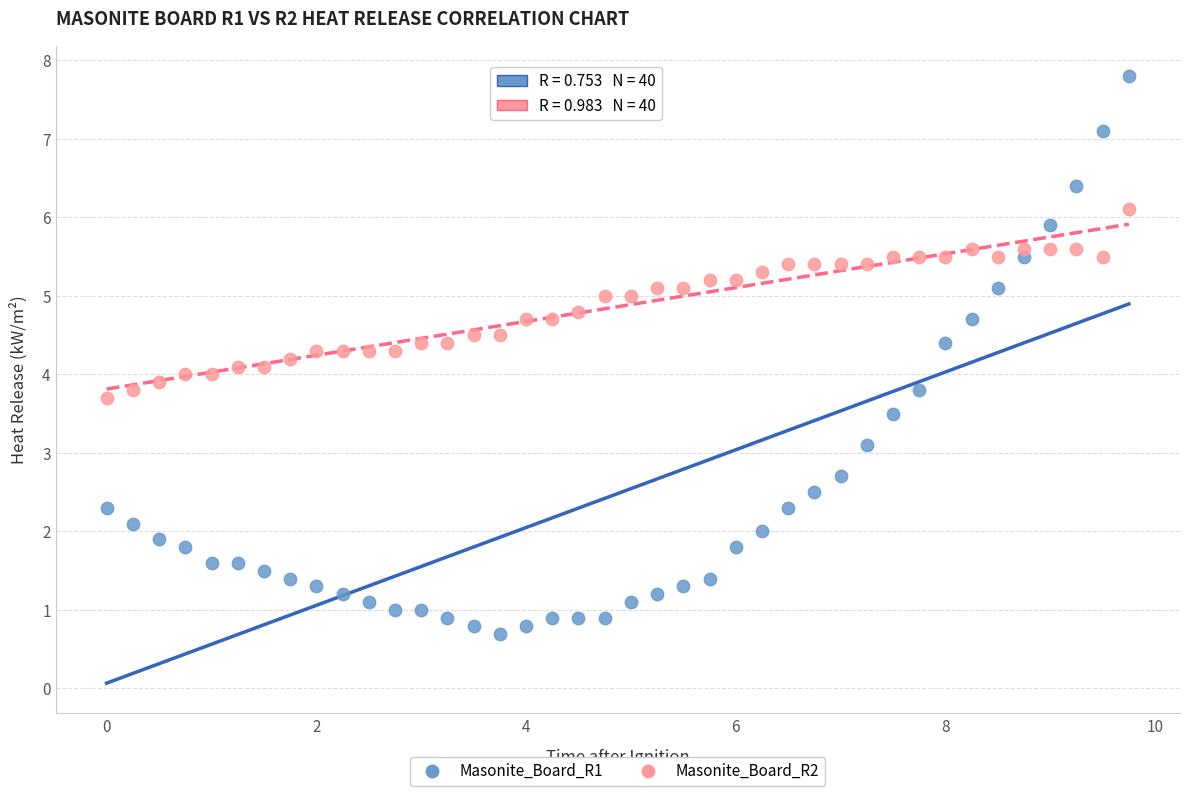

Which series reaches the maximum Y coordinate?

Masonite_Board_R1